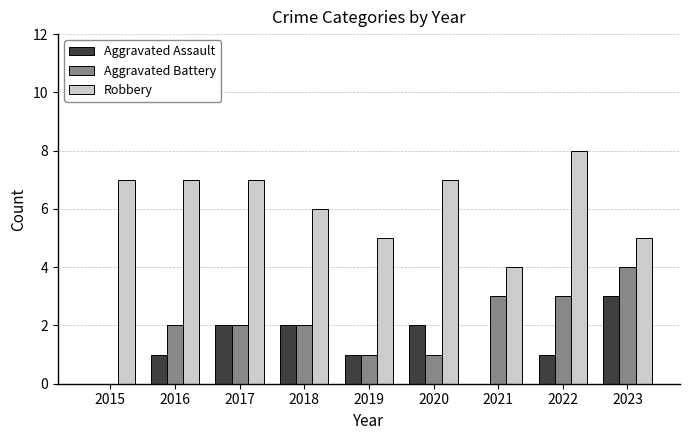

Reading left to right, list all the values displayed in this chart.

Aggravated Assault: 0	1	2	2	1	2	0	1	3
Aggravated Battery: 0	2	2	2	1	1	3	3	4
Robbery: 7	7	7	6	5	7	4	8	5